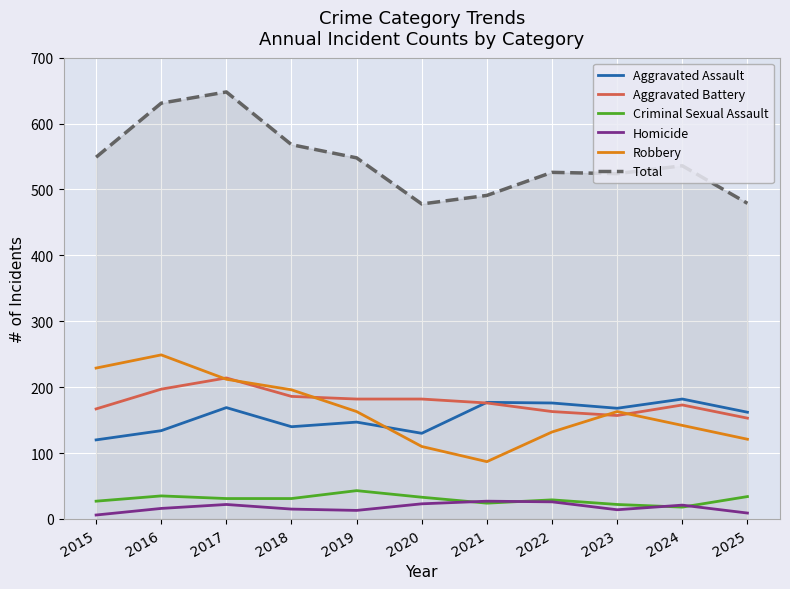

At which category does the chart reach its peak across all series?

2017